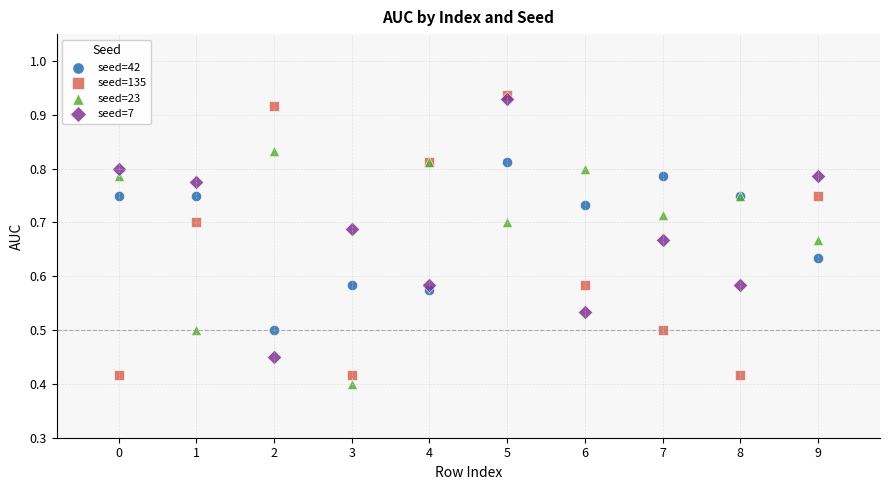

Which series has the widest spread of Y values?

seed=135